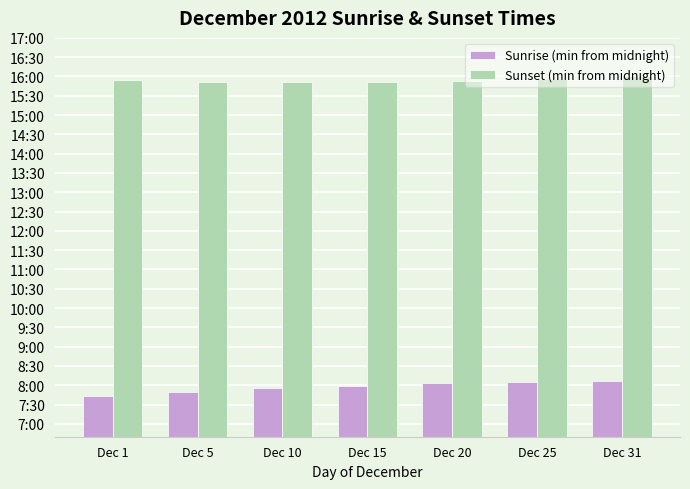

List the series in order of their overall mean, lowest first.

Sunrise (min from midnight), Sunset (min from midnight)